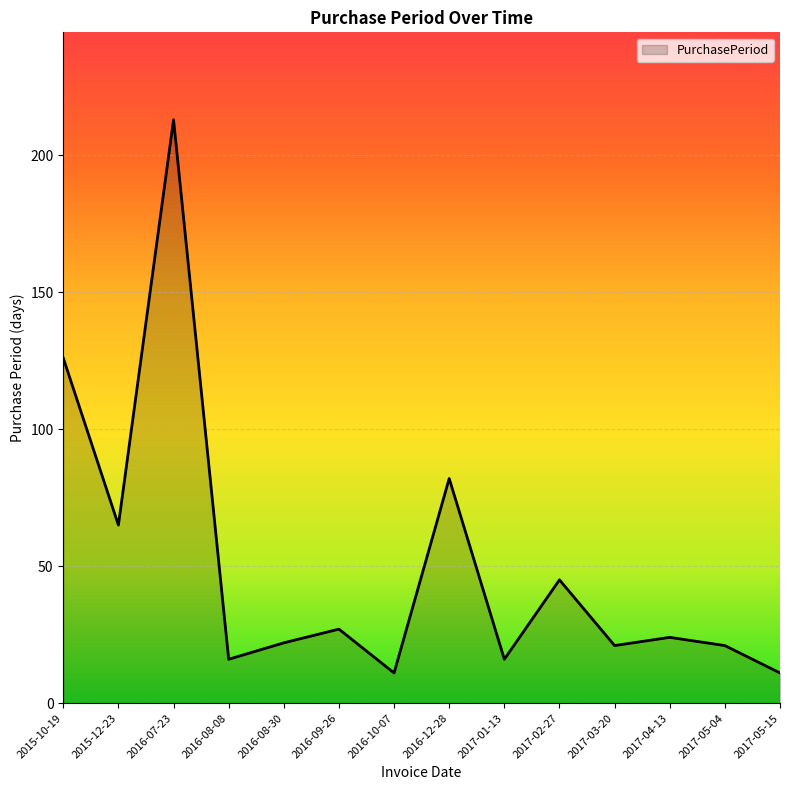

At which category does the data reach its first local valley?

2015-12-23